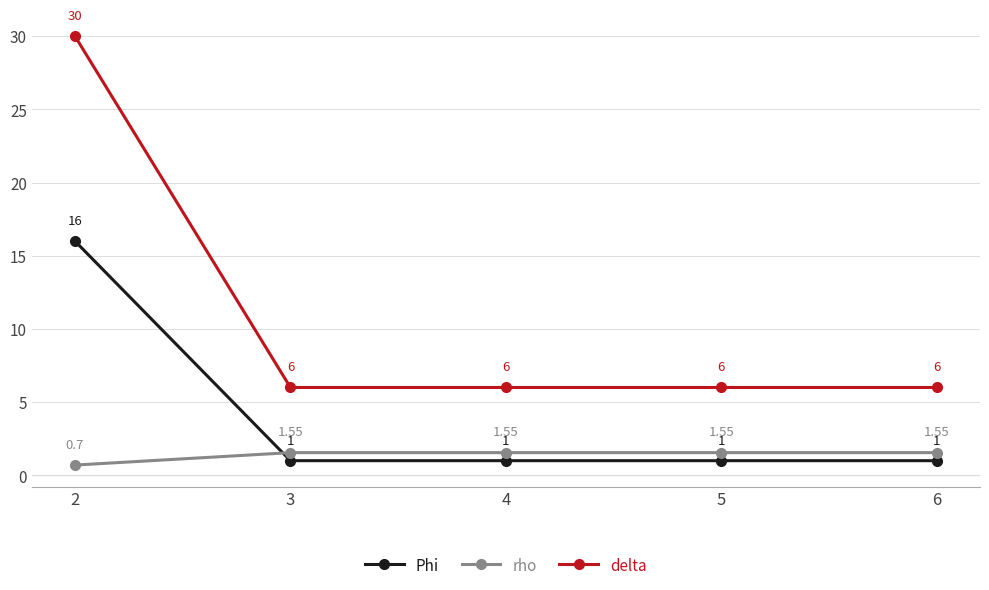

Rank the series at 6 from lowest to highest value.

Phi, rho, delta